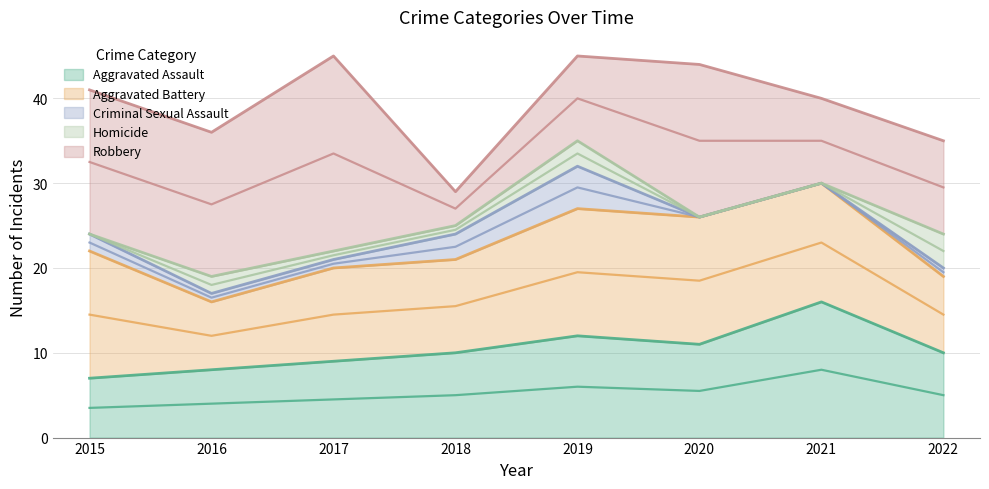

Is the value of Robbery at 2017 greater than the value of Aggravated Assault at 2020?

Yes